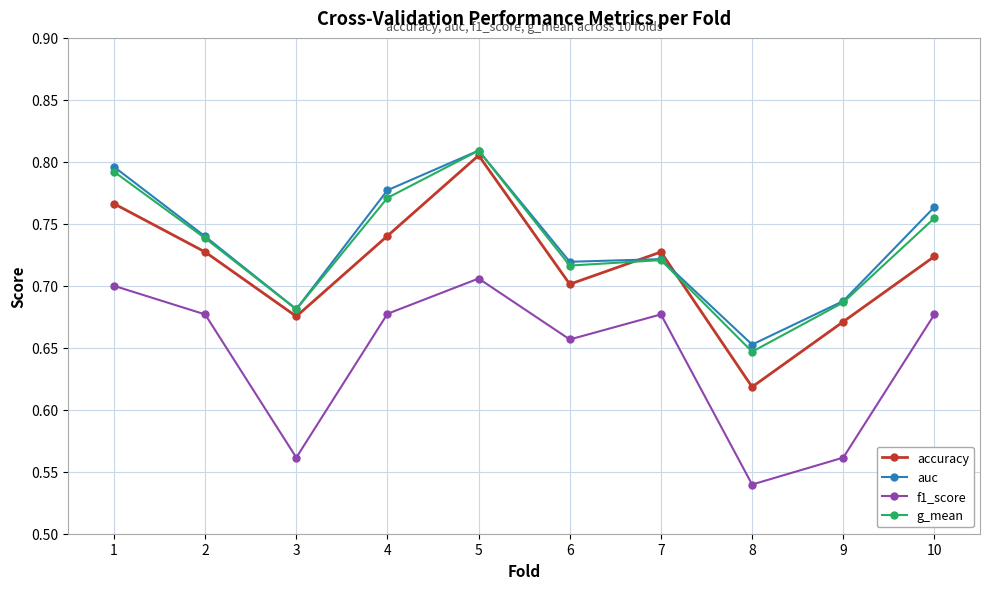

At which category does the chart reach its peak across all series?

5